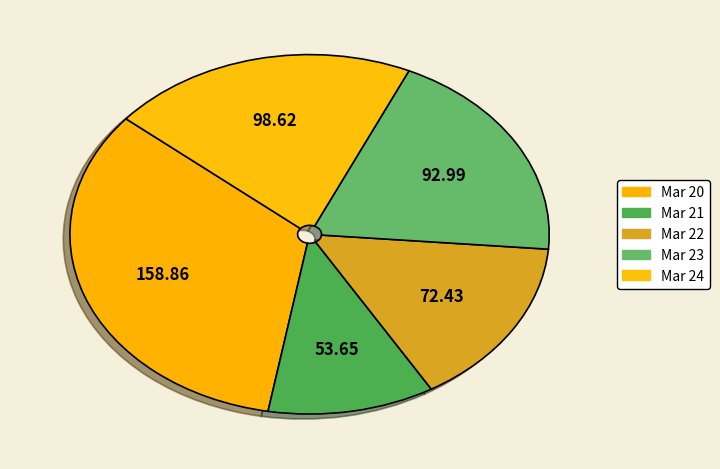

Which category has the biggest portion of the pie?

Mar 20